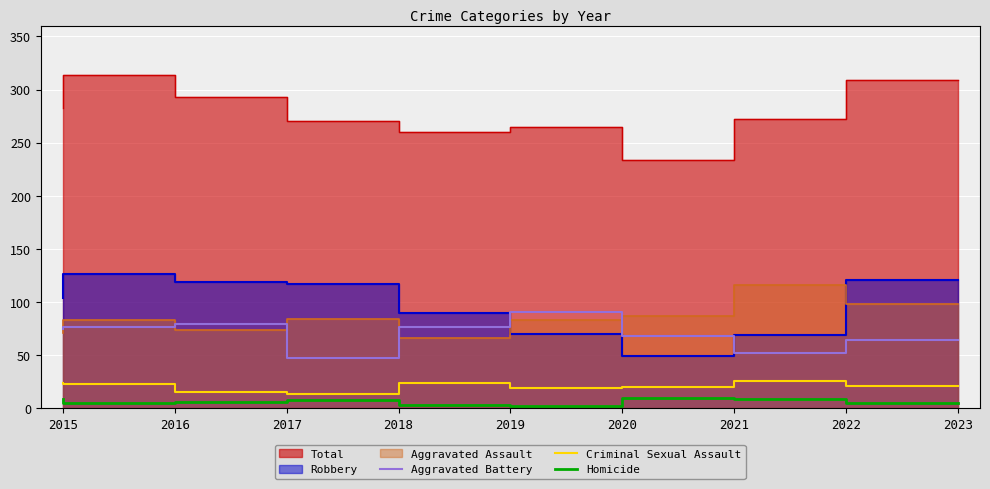

Where is the first local minimum for Aggravated Battery?

2018